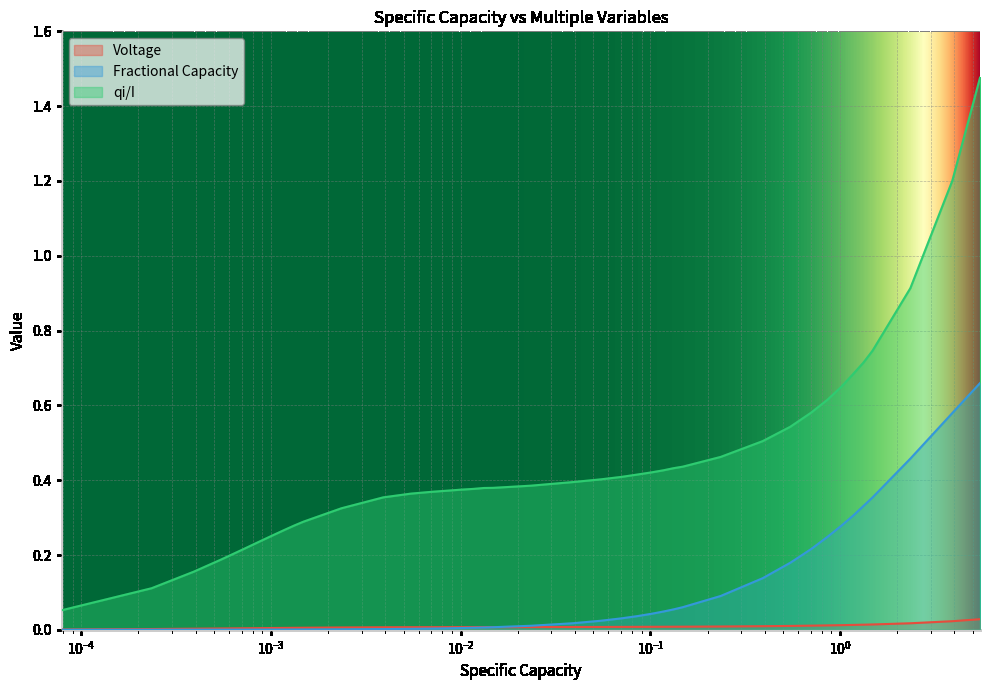

Which series has the largest total across all categories?

qi/I